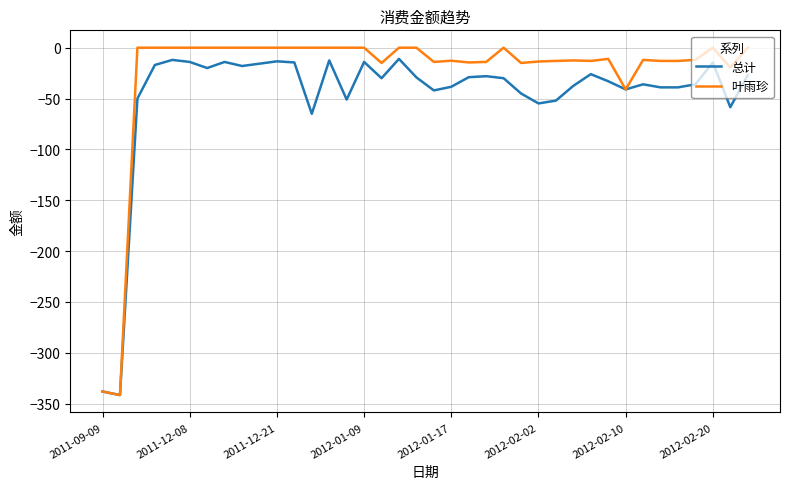

What is the maximum value for 总计?

-11.0